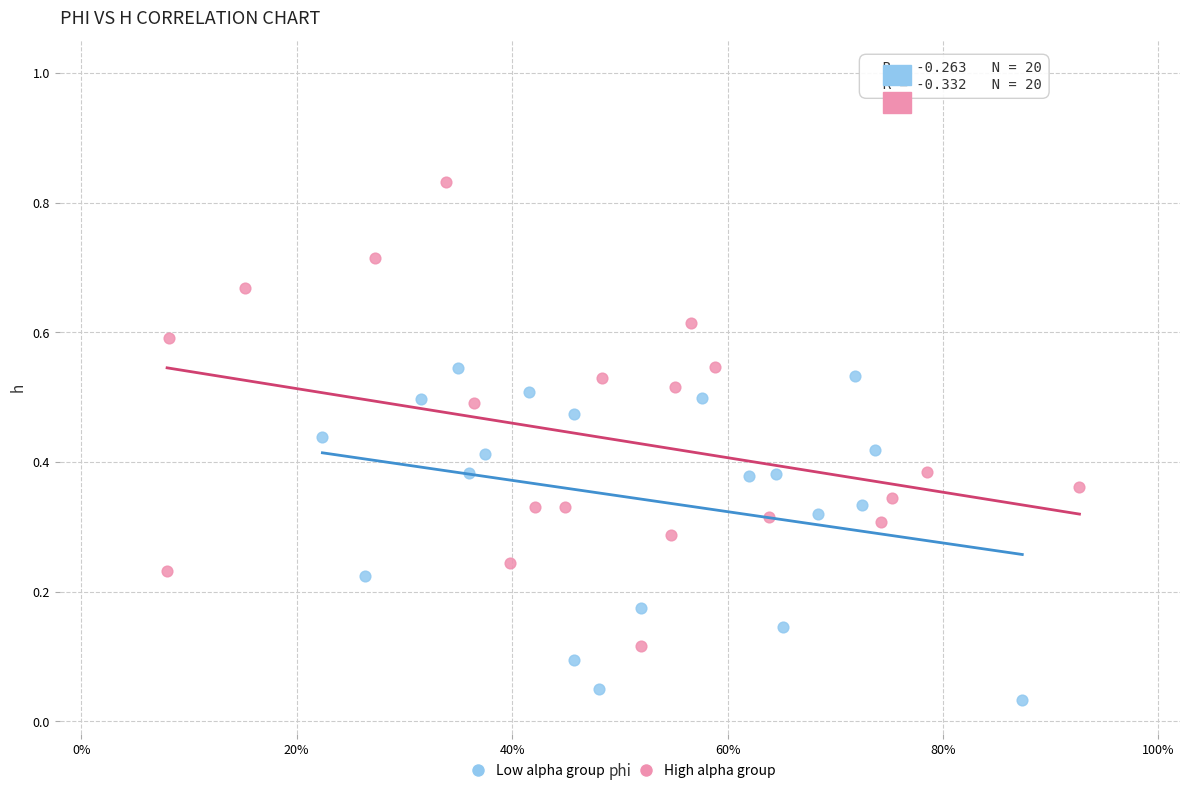

Which series contains the highest Y value?

High alpha group